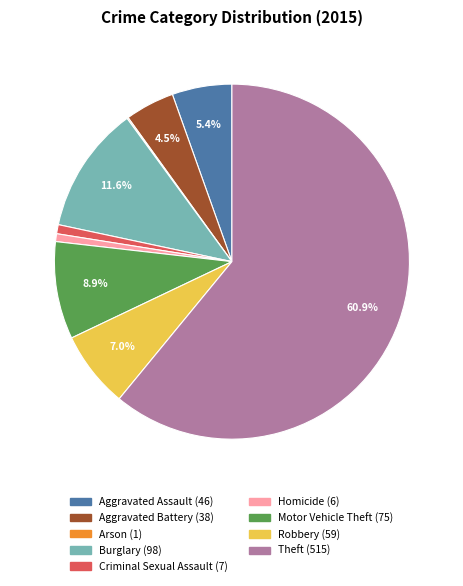

Is there any slice that represents more than half of the pie?

Yes